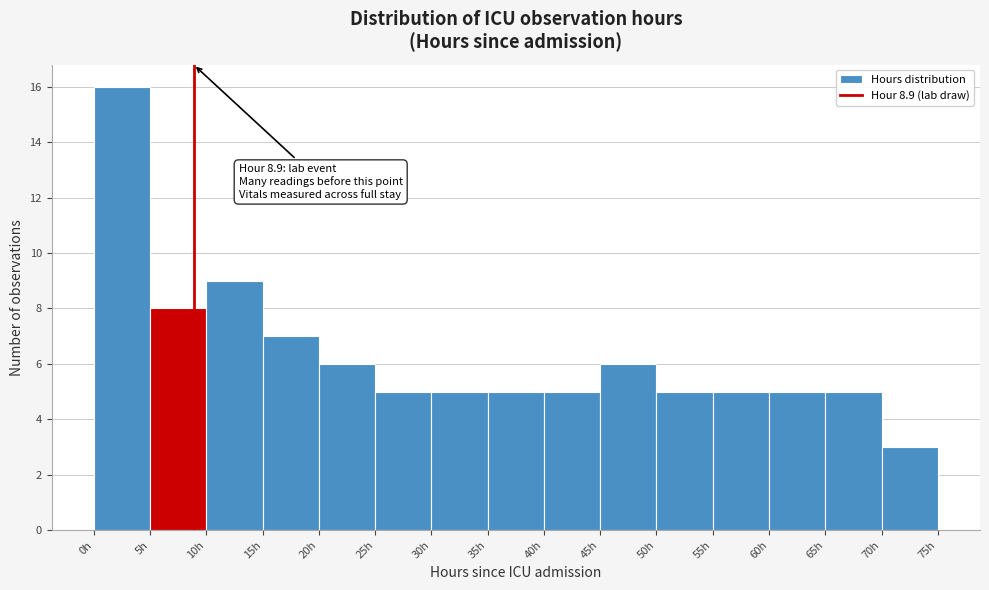

Over which range of the x-axis is the bar tallest?

0 to 5